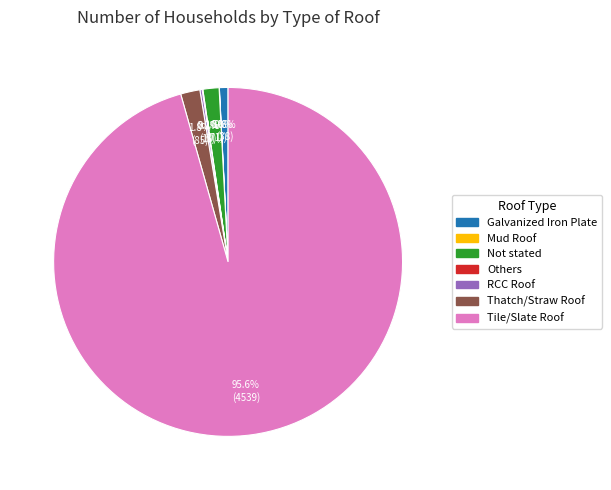

What is the largest slice in the pie chart?

Tile/Slate Roof